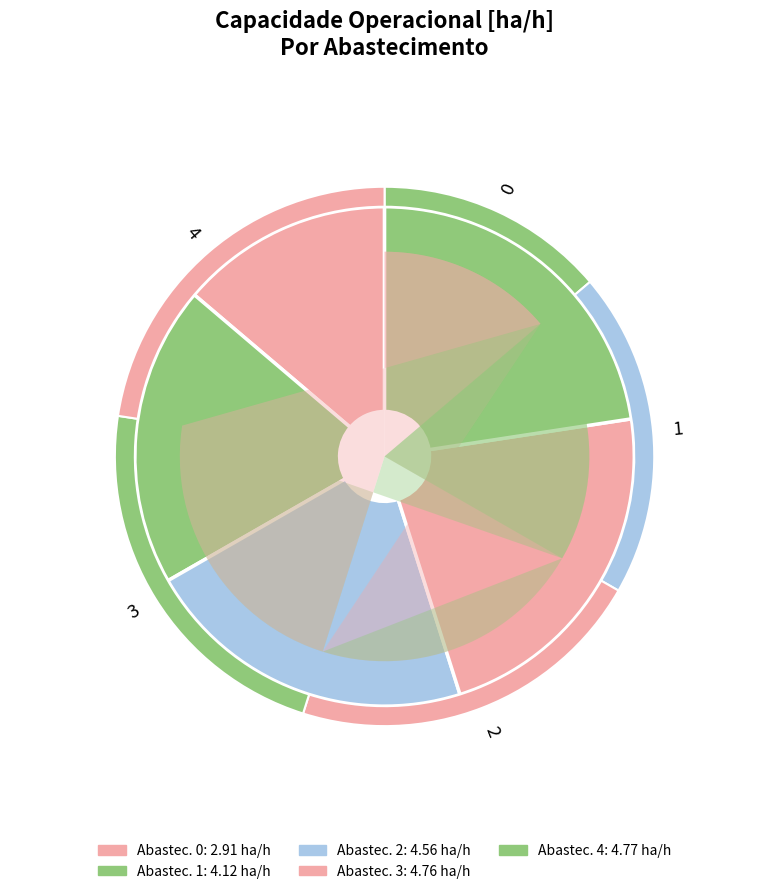

What percentage is NOT represented by 3?

77.5%